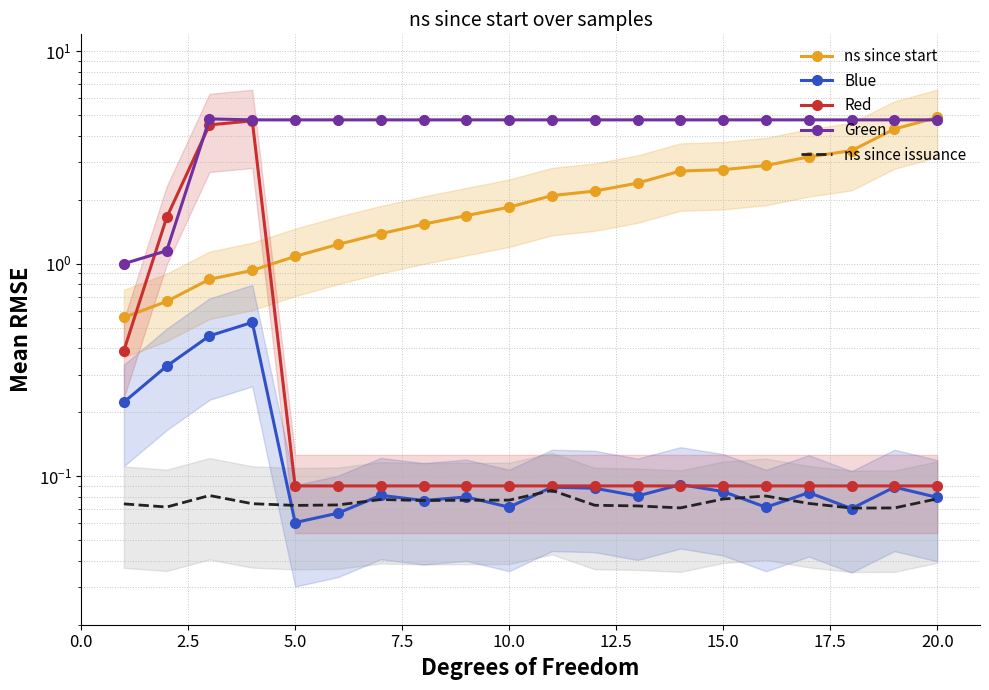

True or false: Green has more than 0 points higher than both neighbors.

True